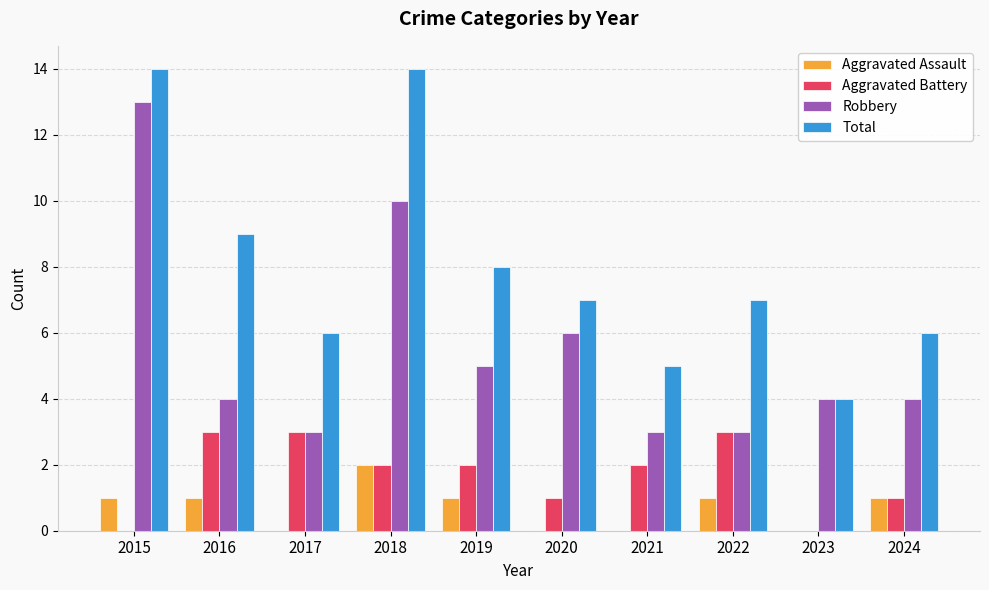

What is the maximum value shown in the chart?

14